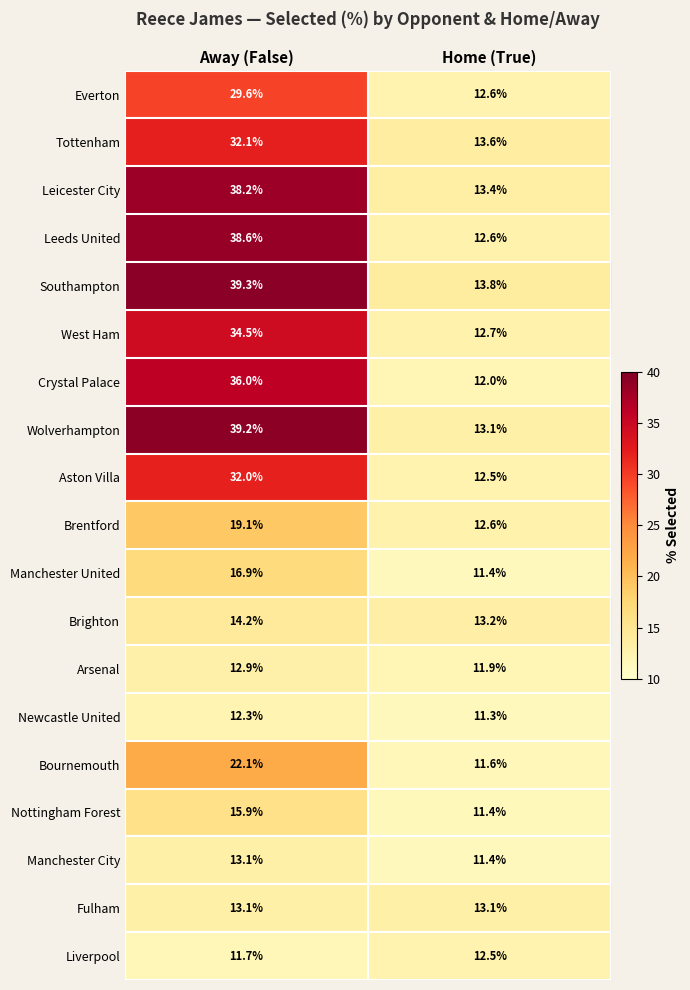

How many data points in Bournemouth are less than 22?

1